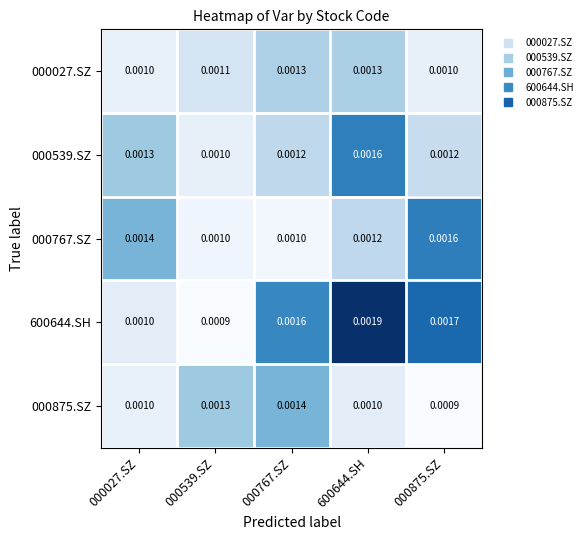

At 000875.SZ, list the series in order from largest to smallest.

600644.SH, 000767.SZ, 000539.SZ, 000027.SZ, 000875.SZ